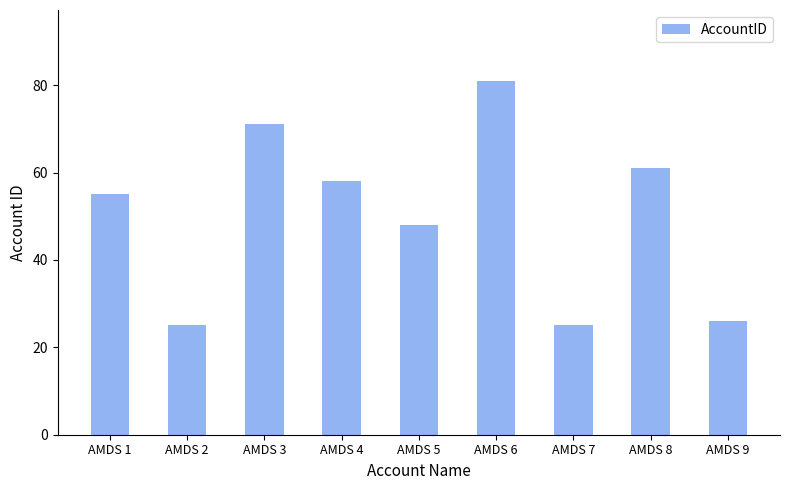

Reading left to right, extract all data points from this chart.

AMDS 1=55	AMDS 2=25	AMDS 3=71	AMDS 4=58	AMDS 5=48	AMDS 6=81	AMDS 7=25	AMDS 8=61	AMDS 9=26